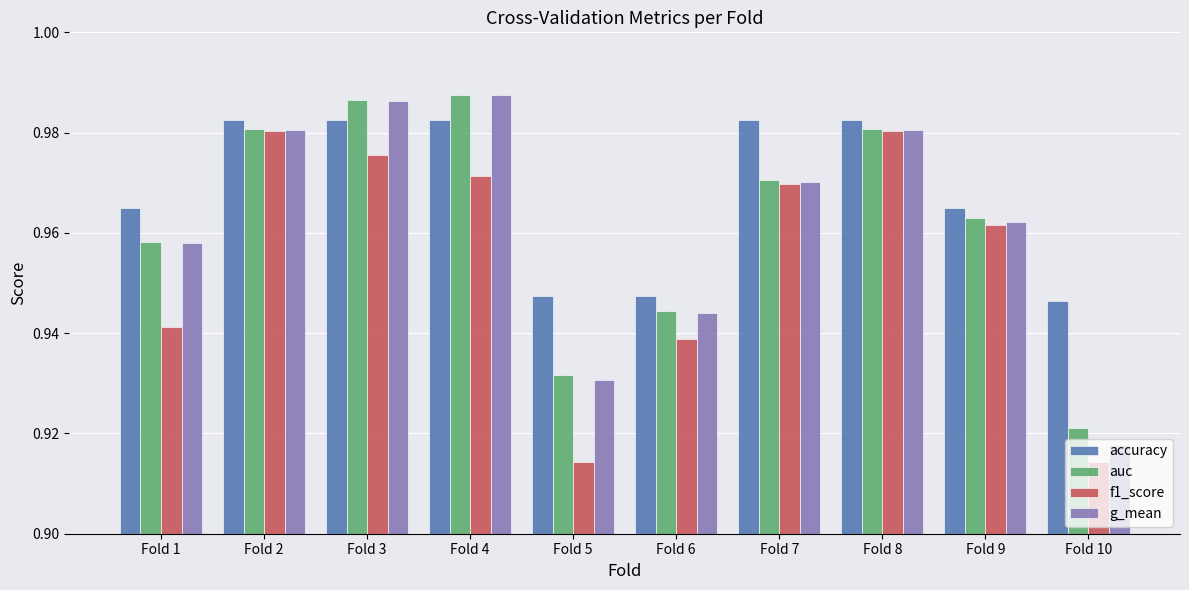

Count the number of categories in the chart.

10